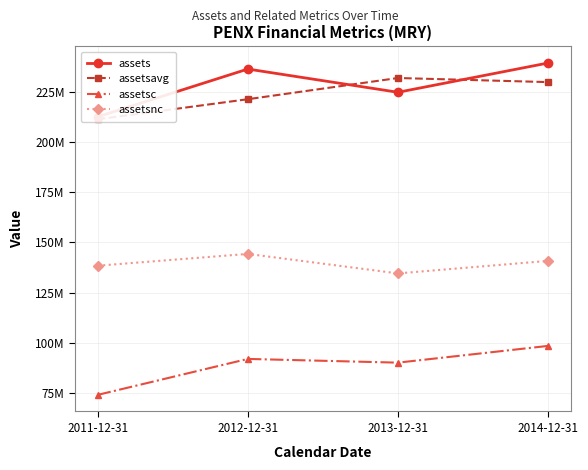

At 2013-12-31, list the series in order from smallest to largest.

assetsc, assetsnc, assets, assetsavg